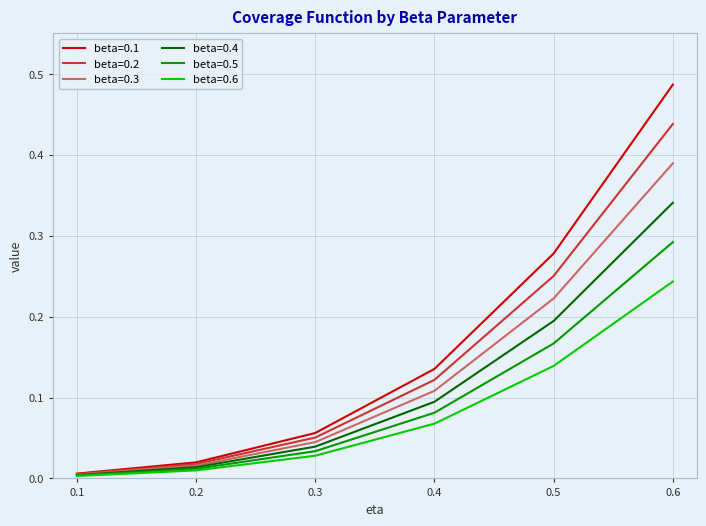

The beta=0.2 series shows 0.2 at 0.6. True or false?

False